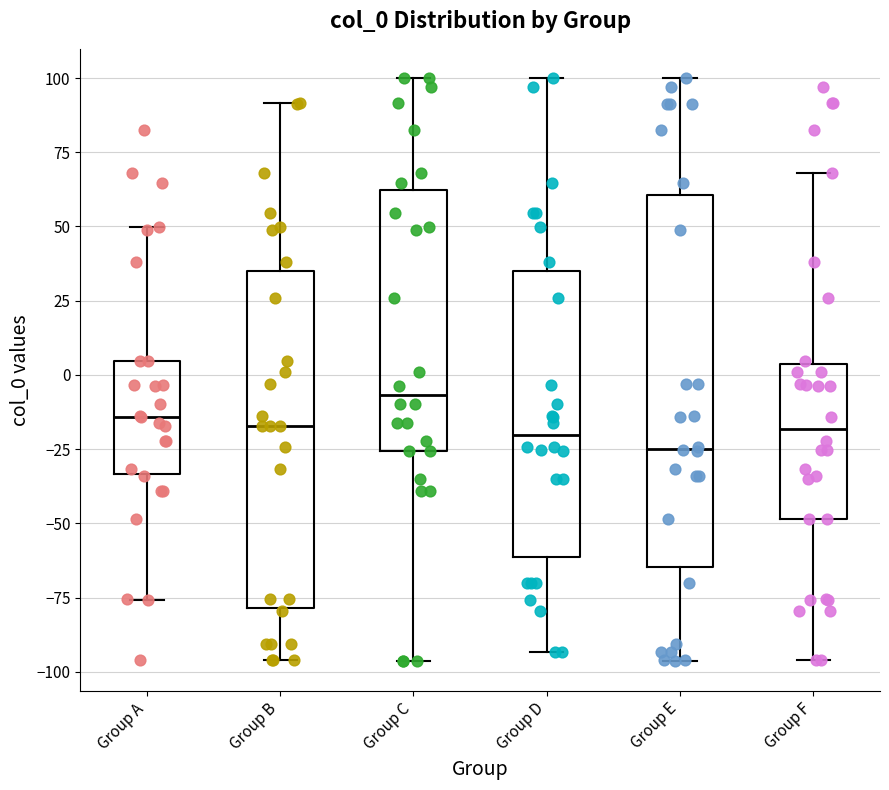

Where is the upper edge of the box for Group E on the y-axis? The values are not printed on the chart, so give them approximately, as read against the axis.

60